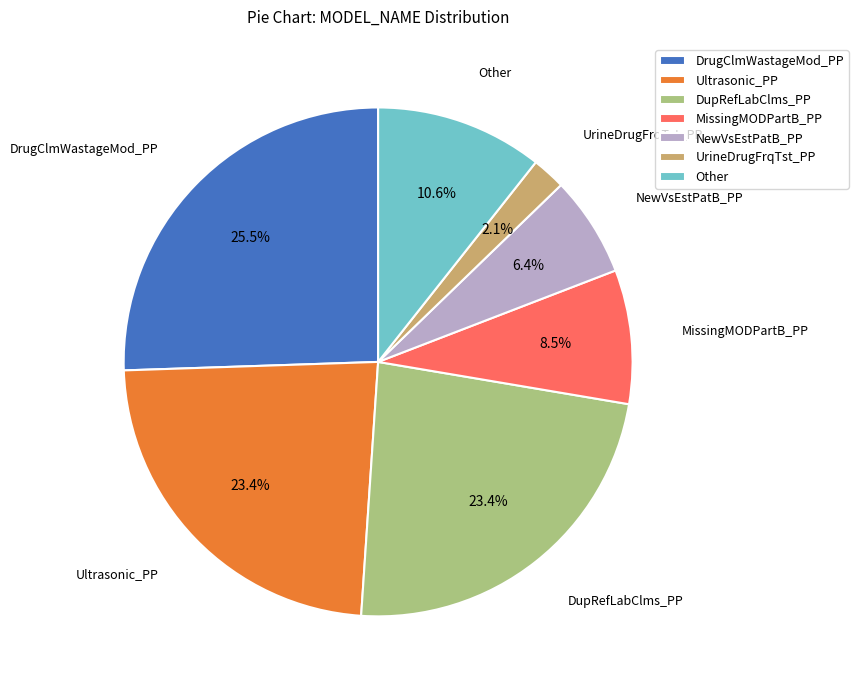

Between MissingMODPartB_PP and DupRefLabClms_PP, which is larger?

DupRefLabClms_PP